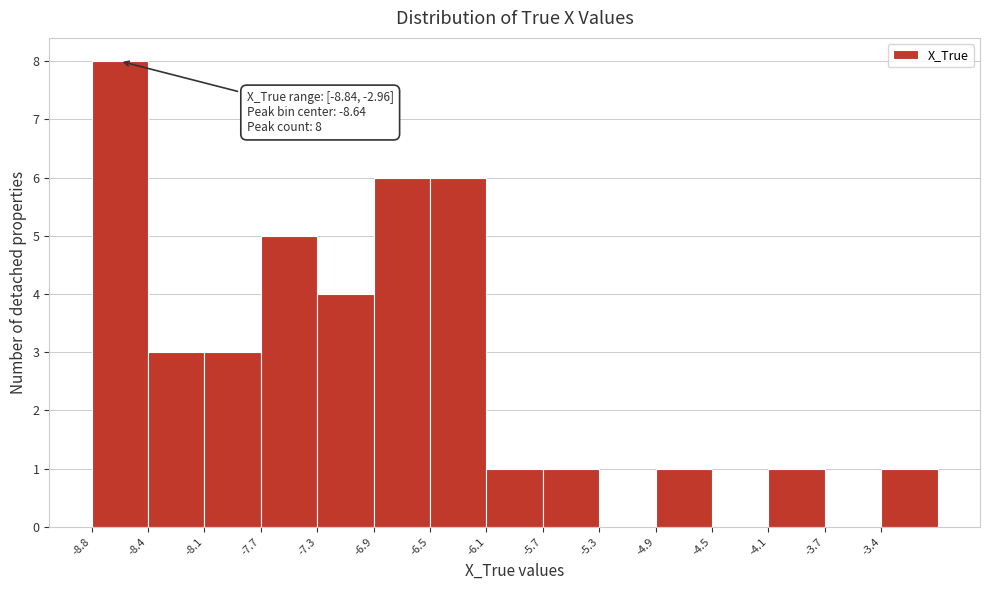

Which range on the x-axis has the tallest bar?

-8.85 to -8.45